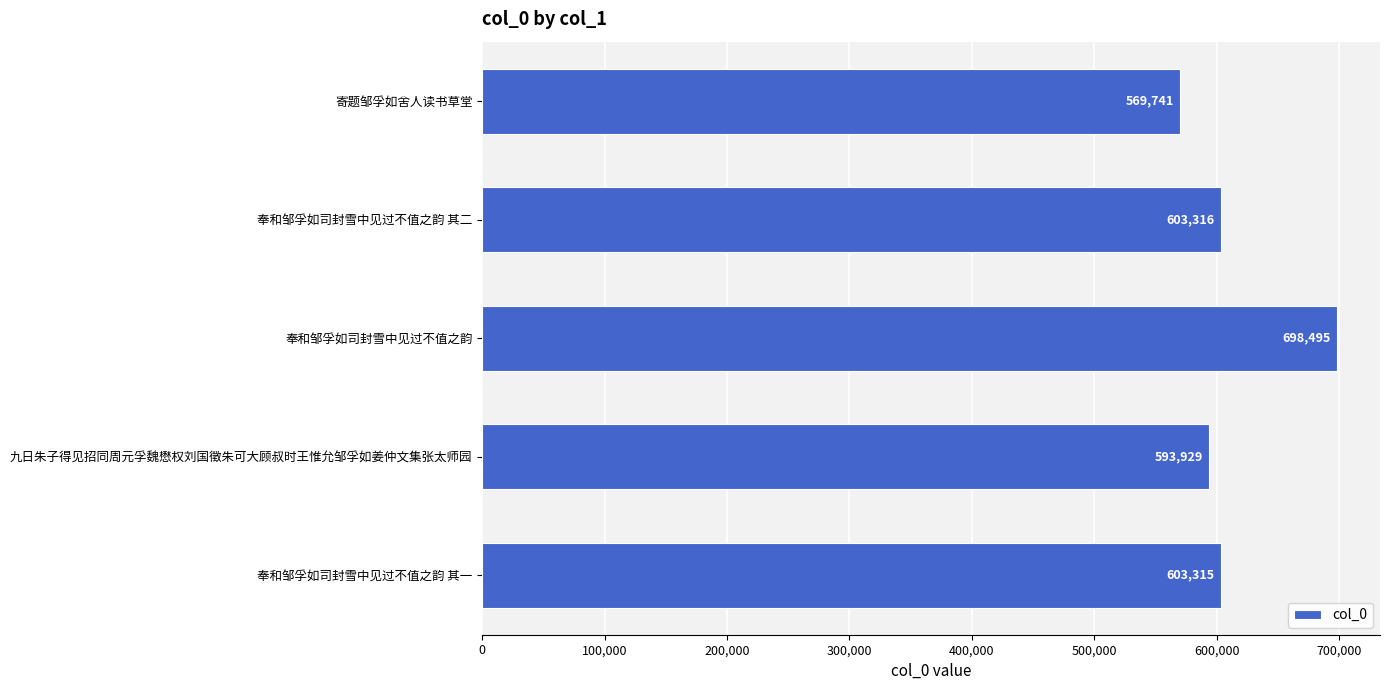

True or false: the data shows 593929 at 九日朱子得见招同周元孚魏懋权刘国徵朱可大顾叔时王惟允邹孚如姜仲文集张太师园.

True